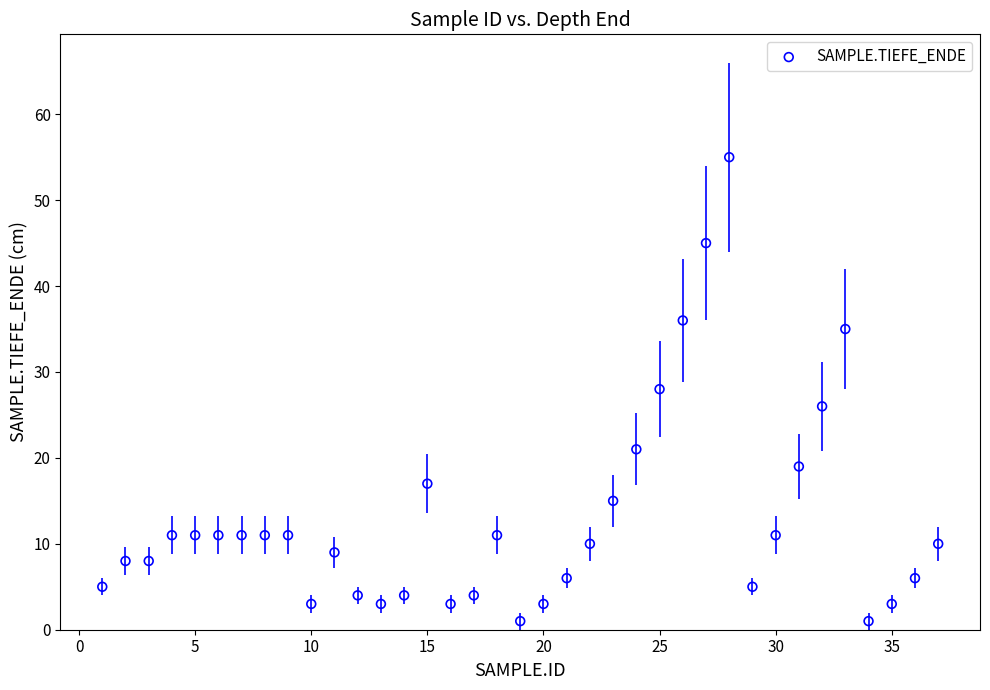

What is the range of Y values (max minus min)?

54